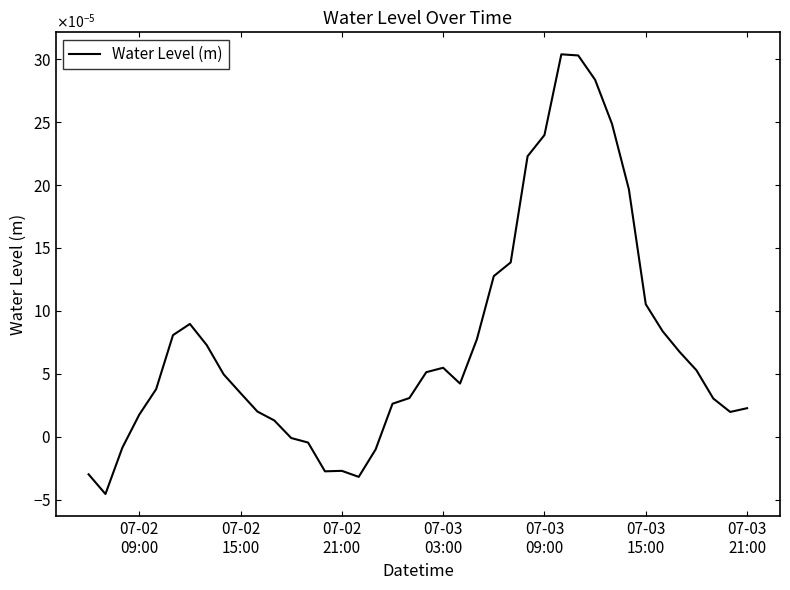

Does the chart display data point markers on the line(s)?

No